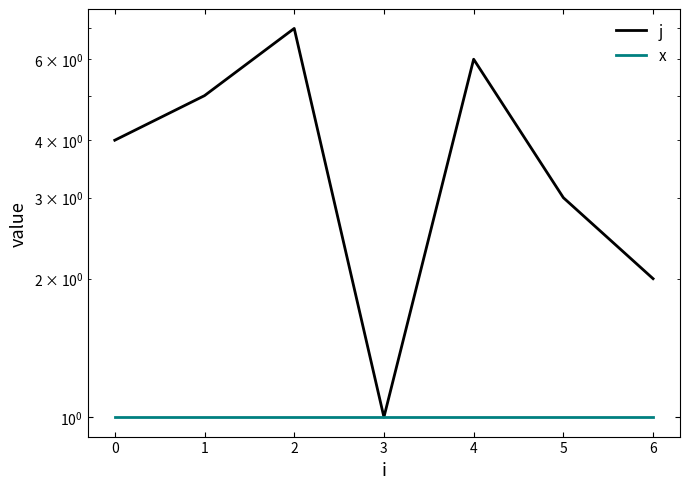

Which series has the largest range (max minus min)?

j